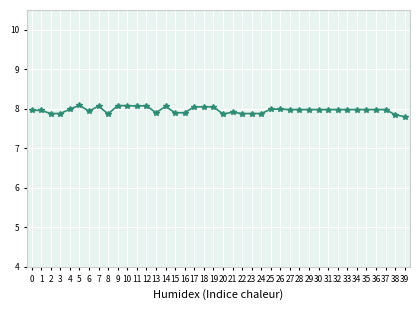

True or false: the data has more than 0 interior local peaks.

True